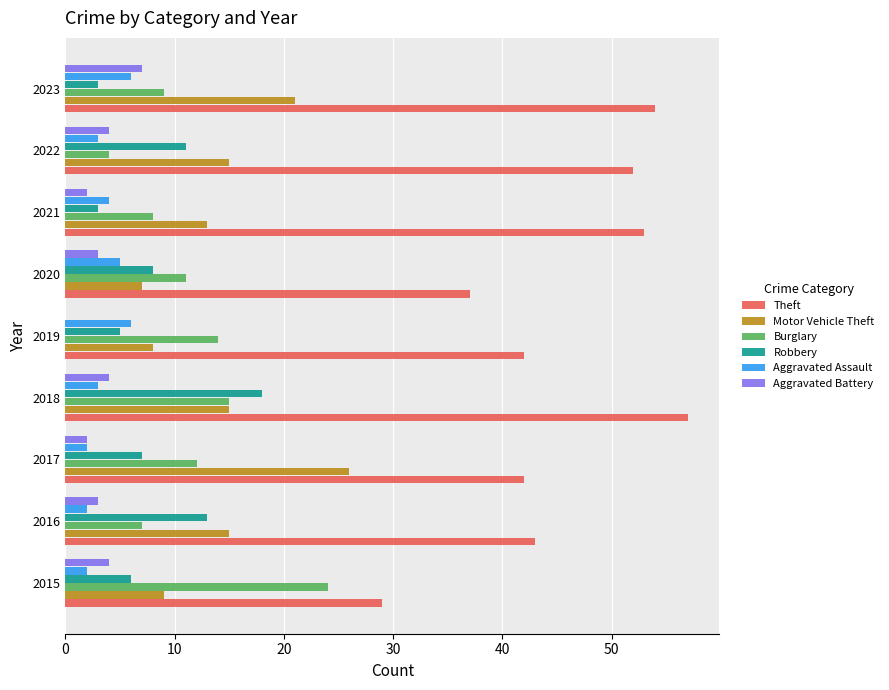

What is the sum of the Theft values at 2018 and 2020?

94